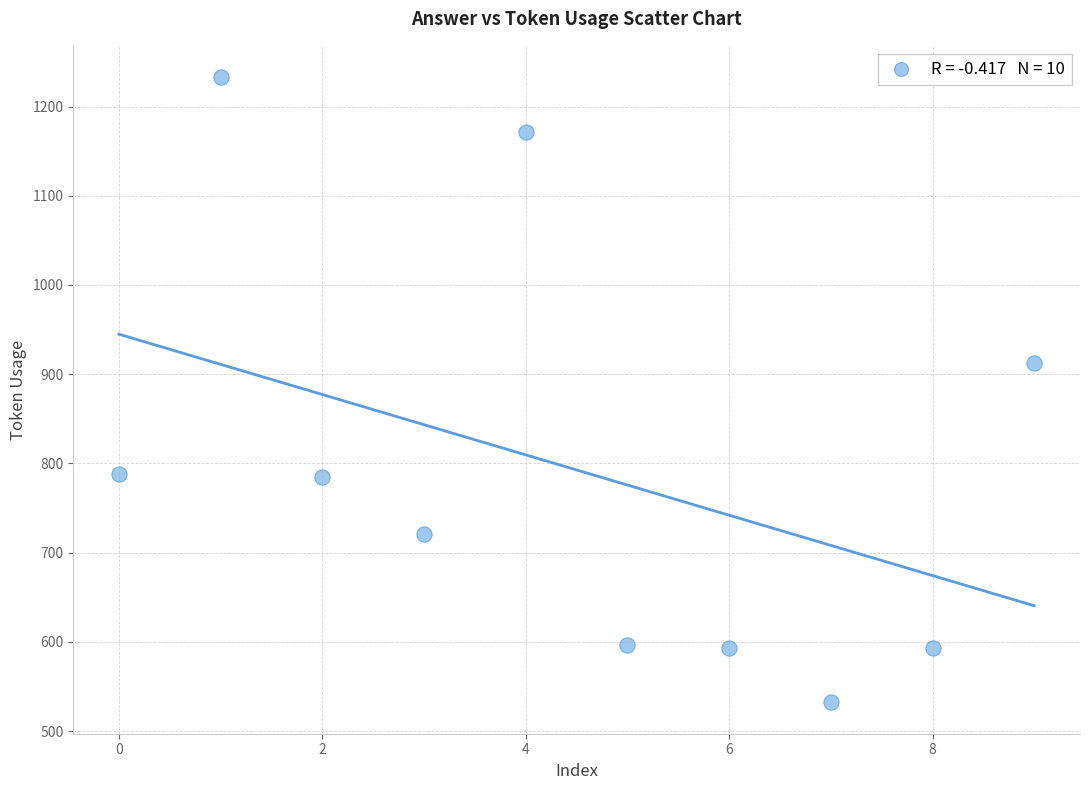

What Y value in the scatter plot is closest to 882?

913